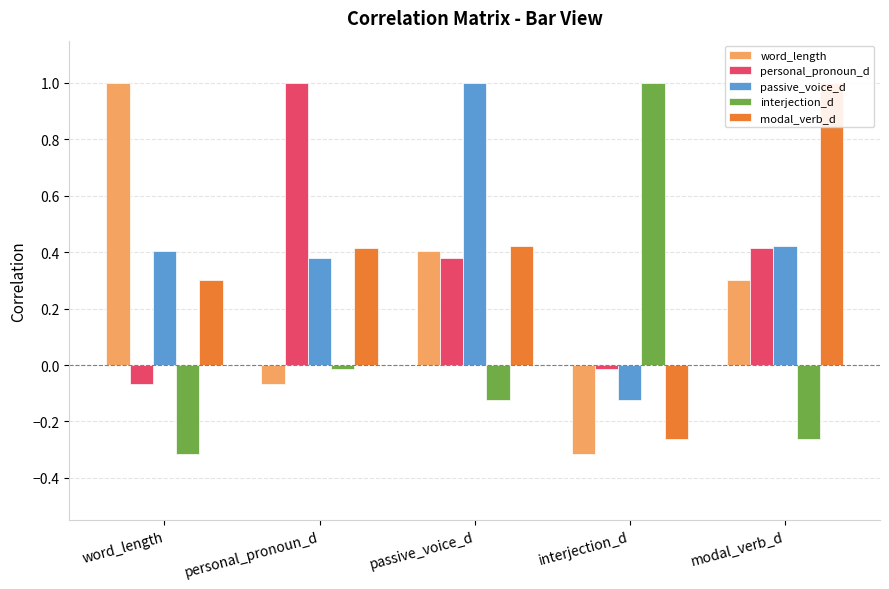

What position from the right is word_length?

5